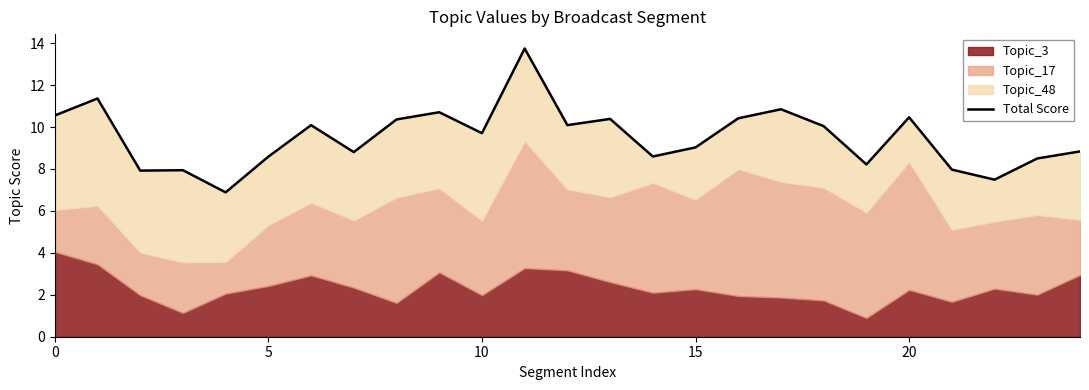

Reading left to right, list all the values displayed in this chart.

10.5	11.4	7.9	7.9	6.9	8.6	10.1	8.8	10.4	10.7	9.7	13.7	10.1	10.4	8.6	9.0	10.4	10.8	10.0	8.2	10.5	8.0	7.5	8.5	8.8